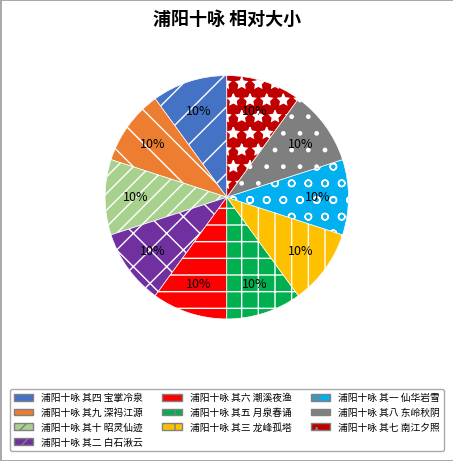

To the nearest percent, what percentage of the pie is 浦阳十咏 其一 仙华岩雪?

10%